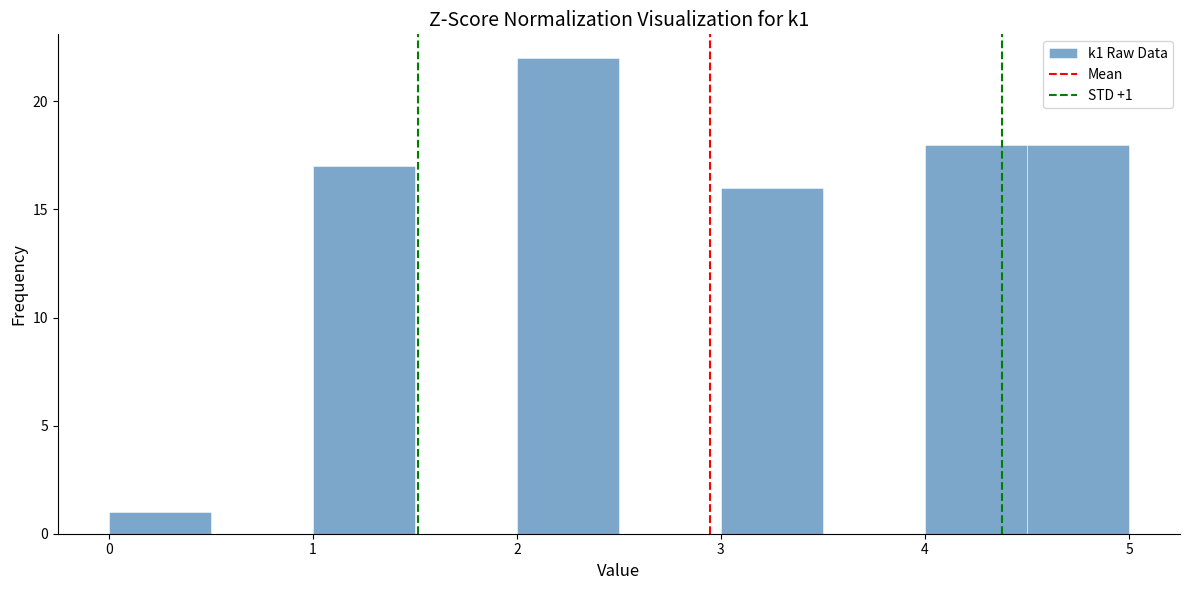

Over which range of the x-axis is the bar tallest?

2.0 to 2.5